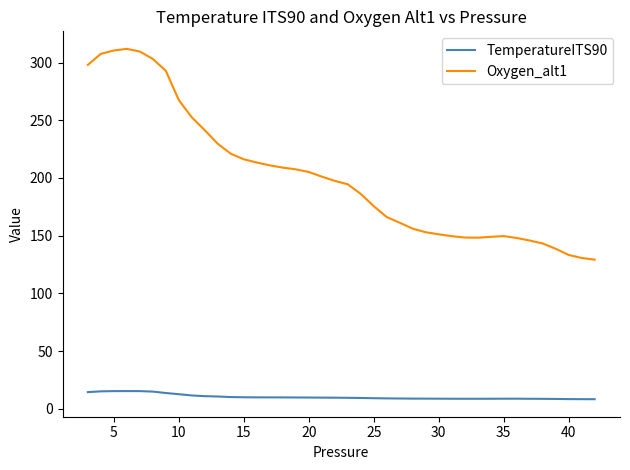

What is the average value of the Oxygen_alt1 series?

201.6